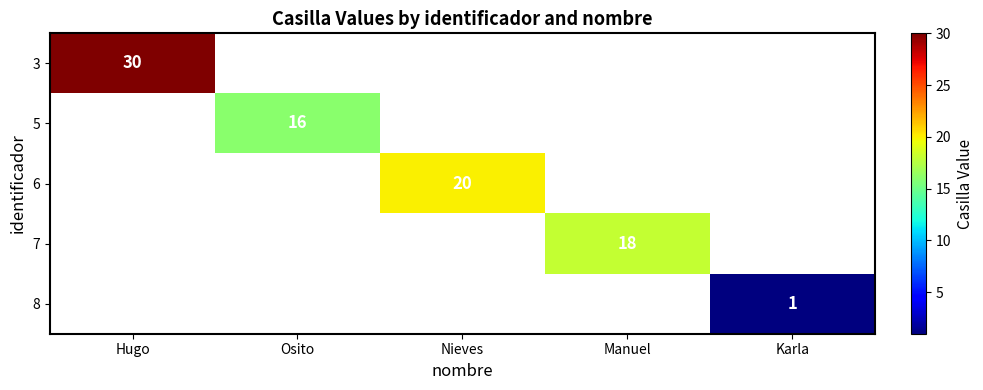

How many data points does each series have?

5